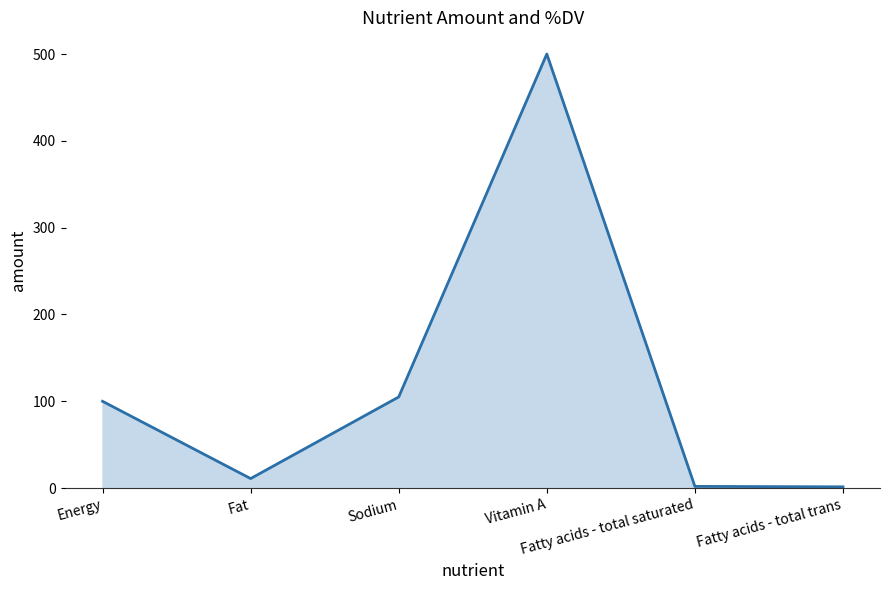

What is the difference between the maximum and minimum values?

498.5